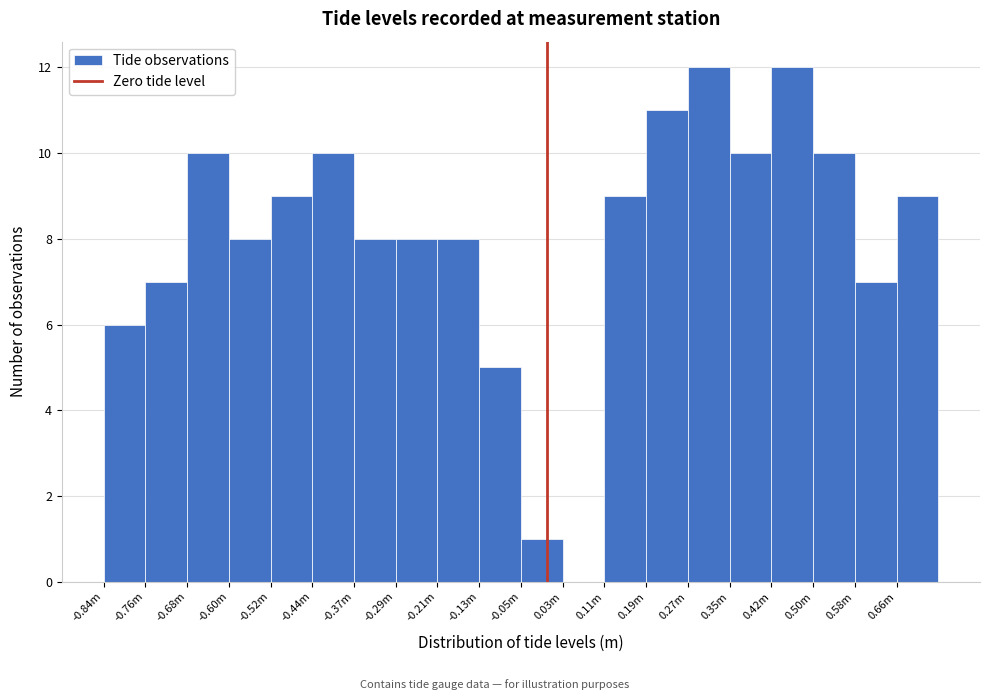

Reading right to left, what are all the values shown in this chart?

0.66m=9	0.58m=7	0.50m=10	0.42m=12	0.35m=10	0.27m=12	0.19m=11	0.11m=9	0.03m=0	-0.05m=1	-0.13m=5	-0.21m=8	-0.29m=8	-0.37m=8	-0.44m=10	-0.52m=9	-0.60m=8	-0.68m=10	-0.76m=7	-0.84m=6